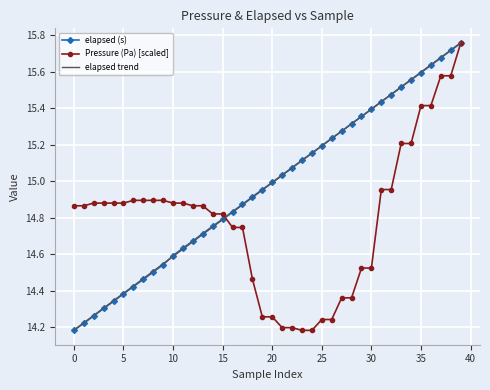

Where do Pressure (Pa) [scaled] and elapsed trend first cross each other?

15 and 16